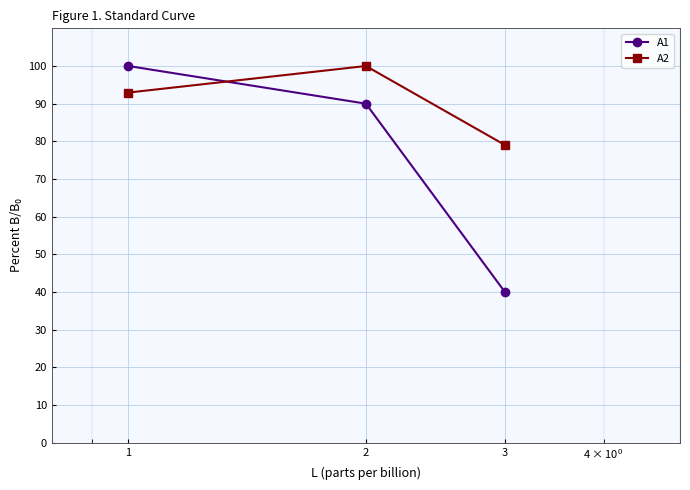

What is the lowest value of the A2 series?

79.0